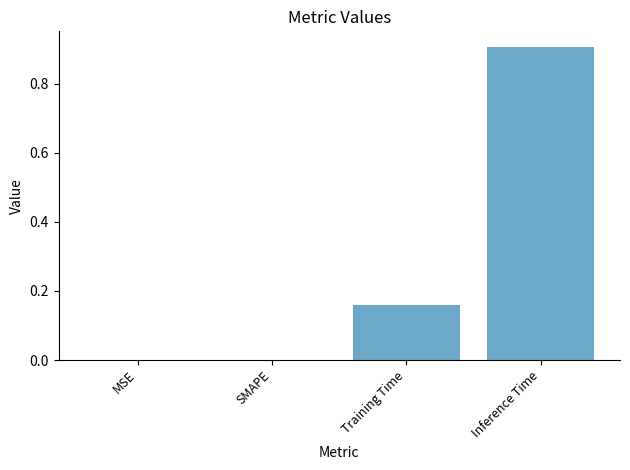

What is the sum of all values?

1.1